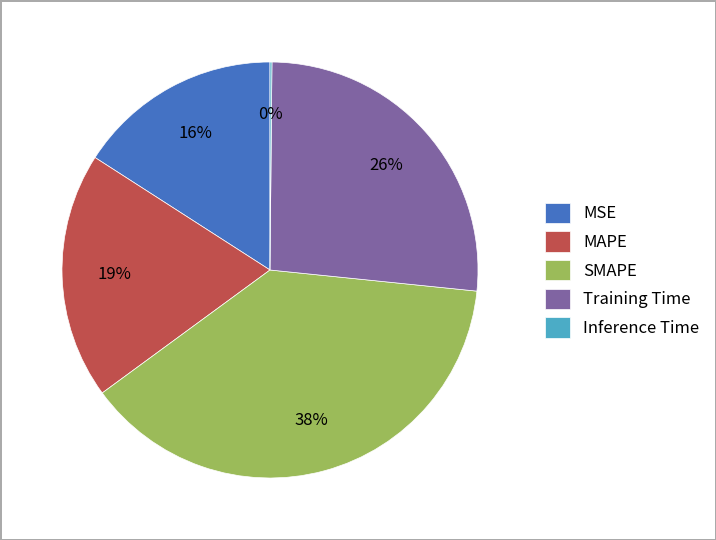

To the nearest percent, what portion does MSE represent?

16%